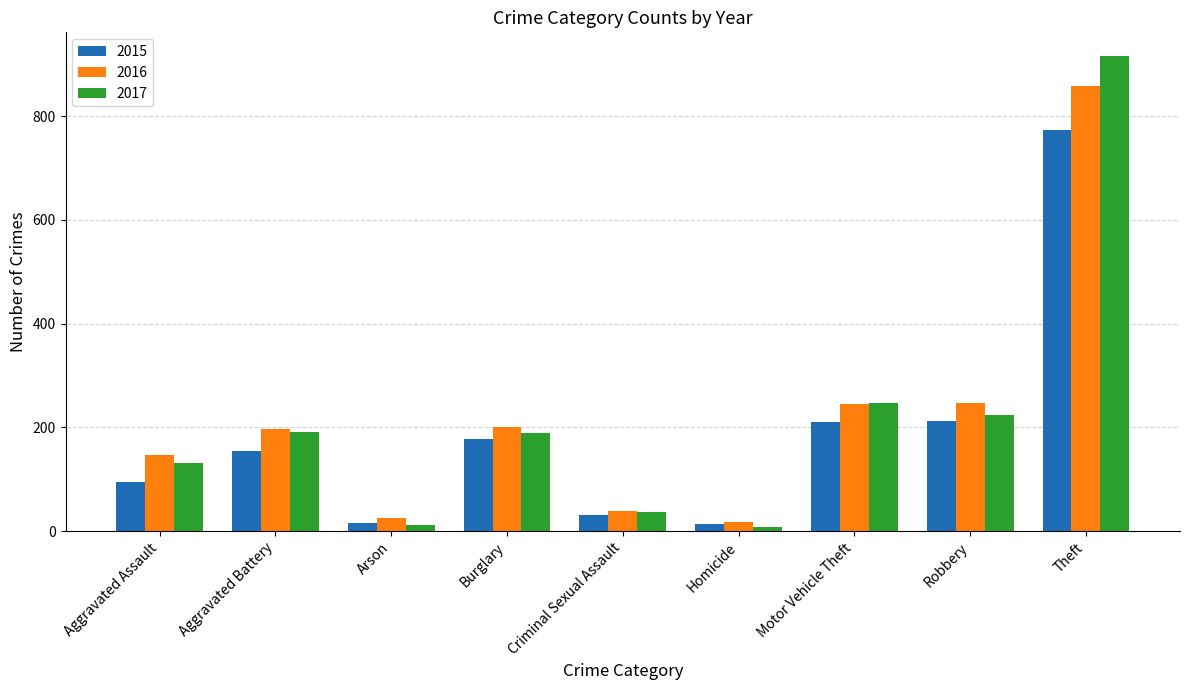

How many data points in 2015 are less than 154?

4